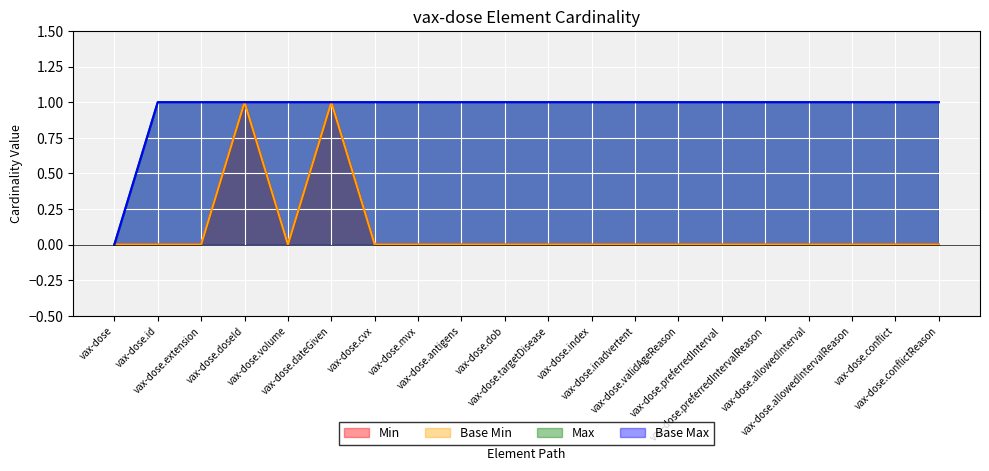

How many interior local valleys does the Base Min series have?

1